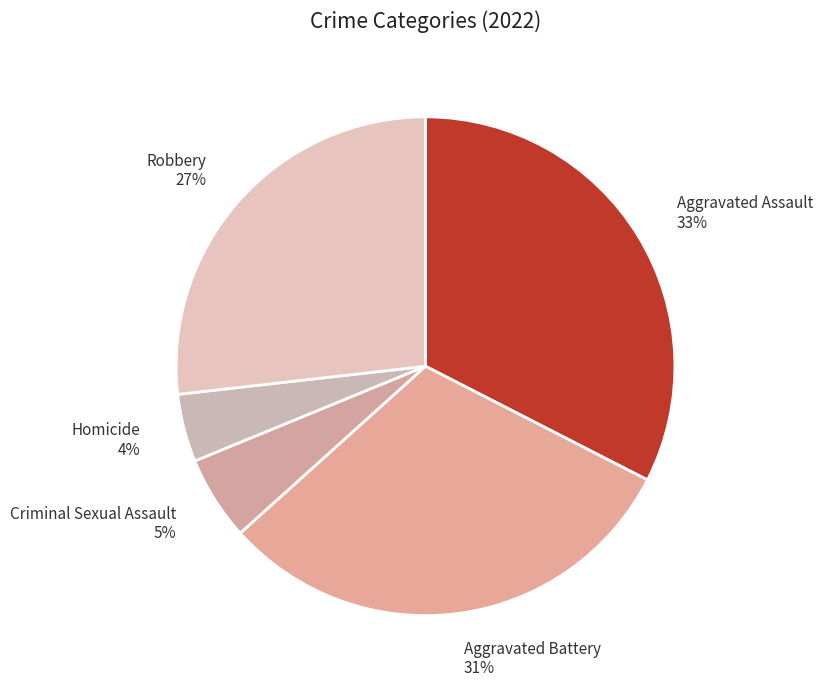

How many segments does this pie chart have?

5